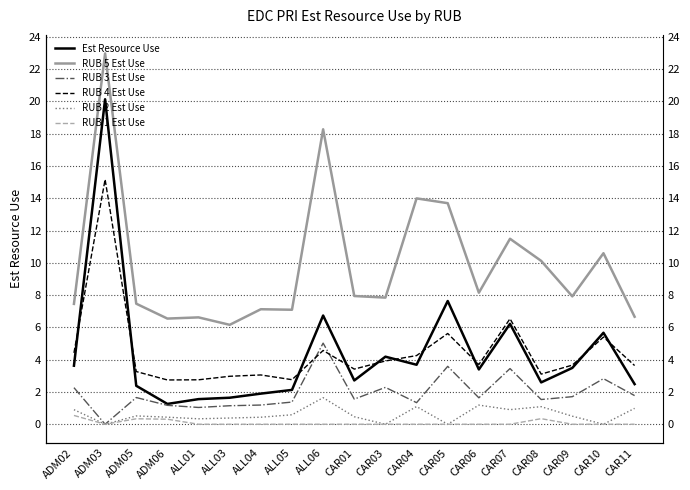

At which label does RUB 4 Est Use reach its peak?

ADM03